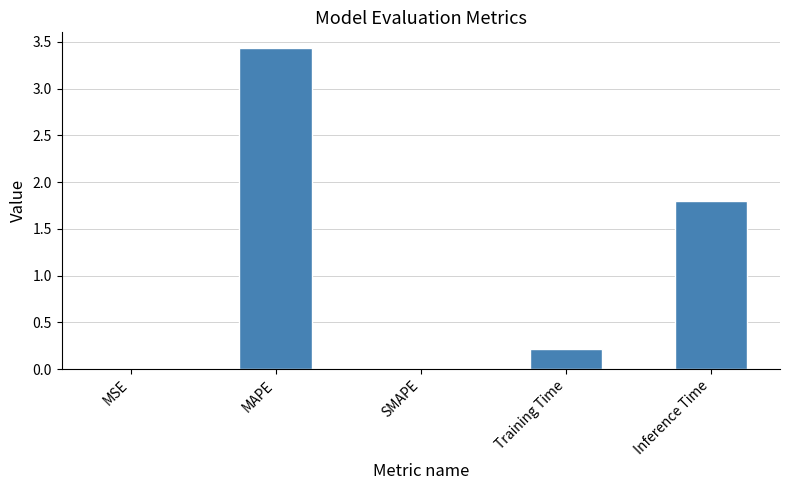

What is the greatest value displayed?

3.4